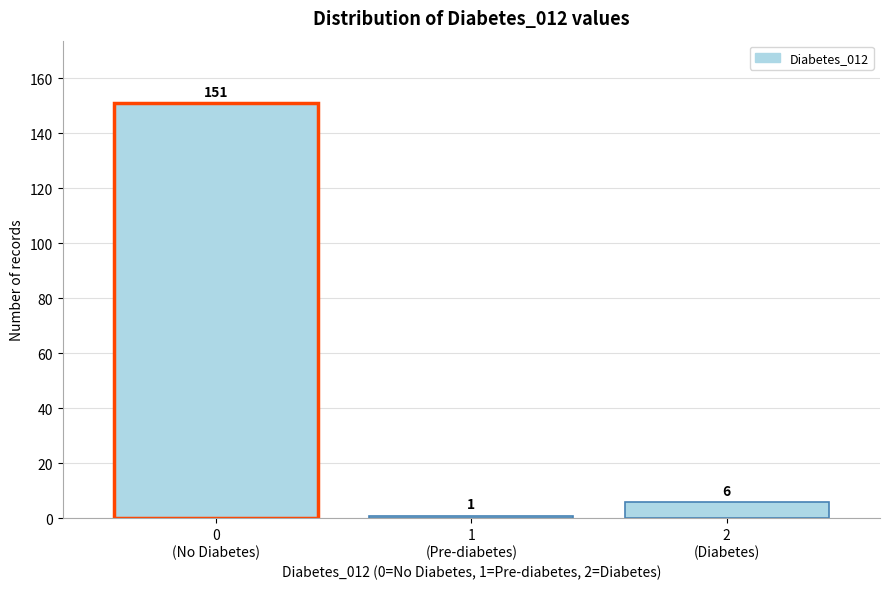

Reading left to right, what are all the values shown in this chart?

151	1	6